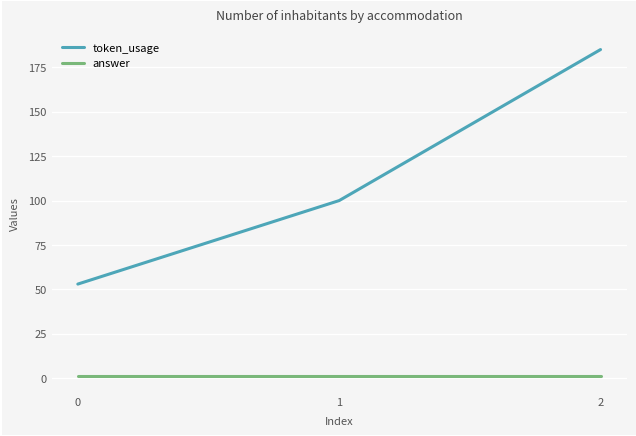

Is it true that answer equals 1 at 1?

True